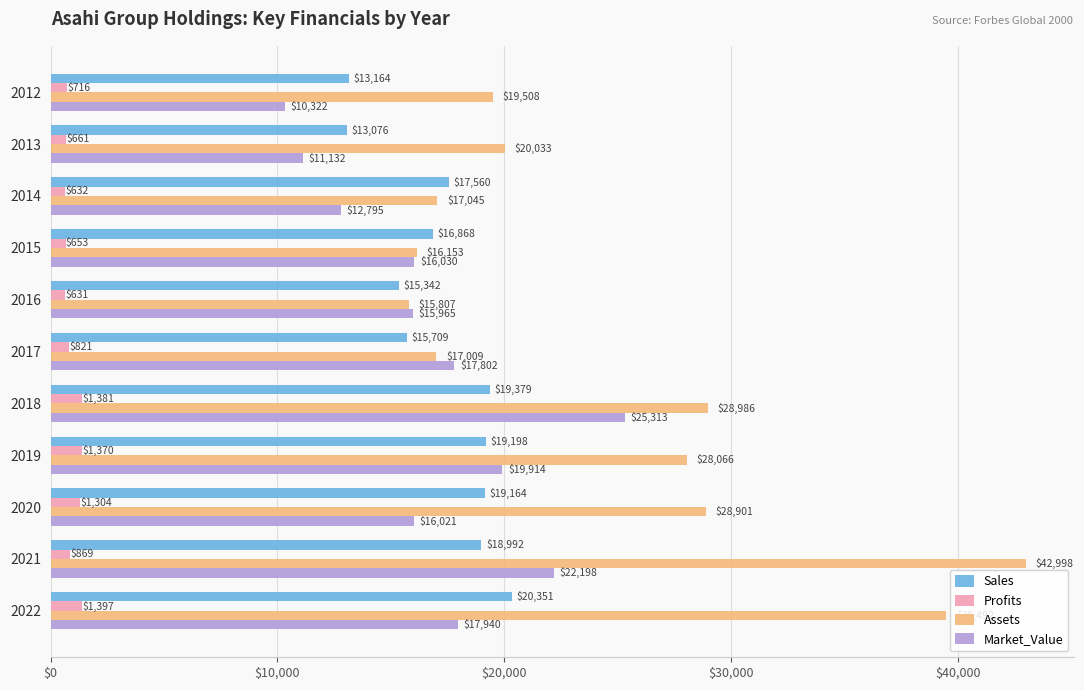

Is the value of Market_Value at 2021 greater than the value of Assets at 2013?

Yes